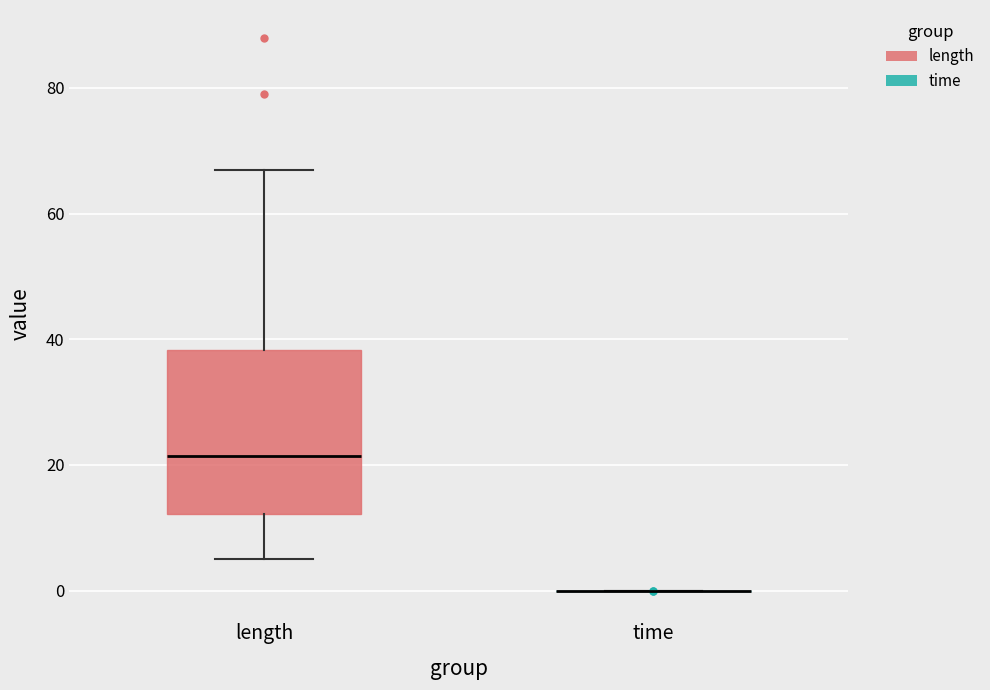

Which box is the tallest, from its lower edge to its upper edge?

length